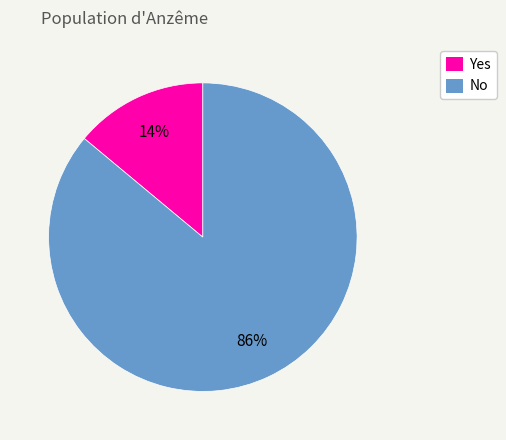

To the nearest percent, what portion does Yes represent?

14%